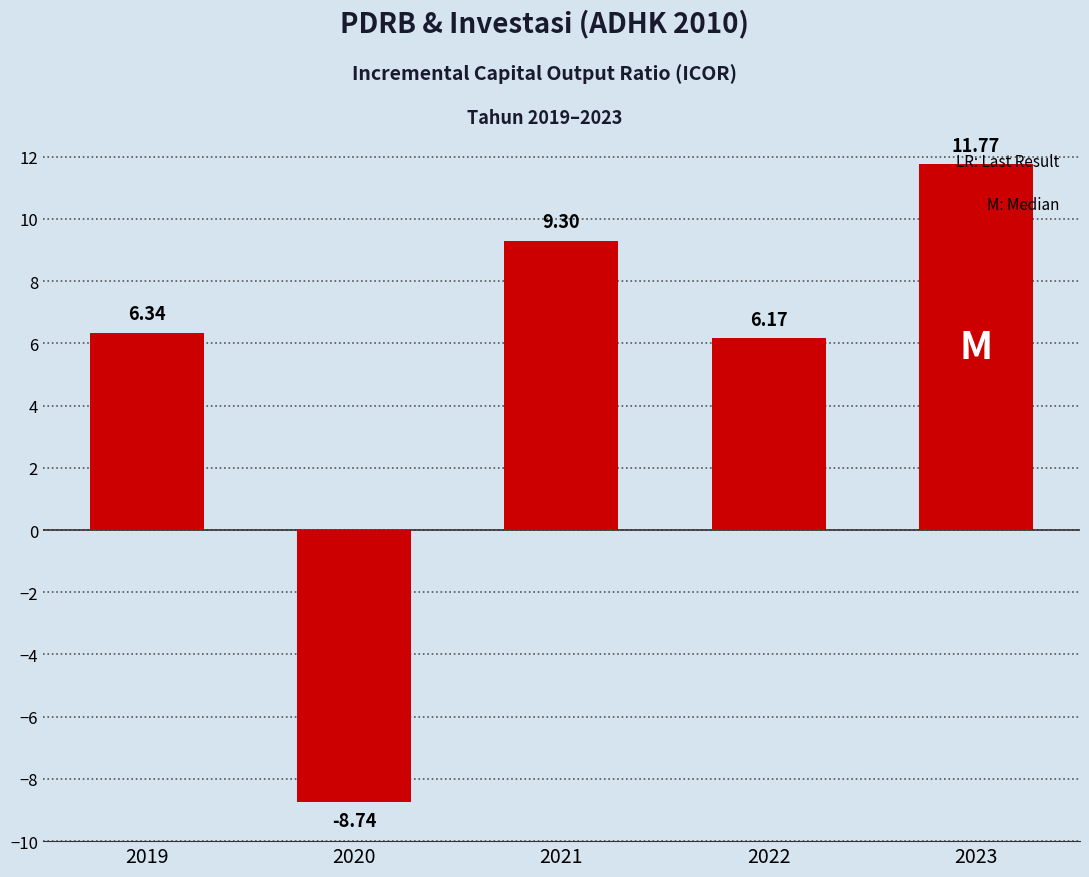

Rank the categories by value from lowest to highest.

2020, 2022, 2019, 2021, 2023